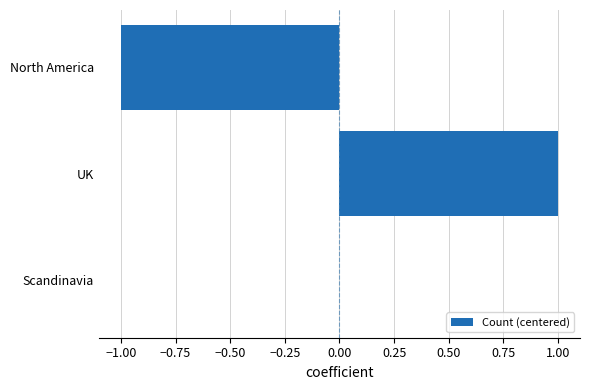

How many series are shown in this chart?

1